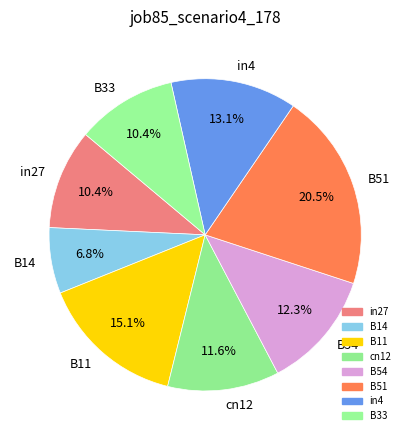

What percentage is the cn12 slice, to the nearest percent?

12%